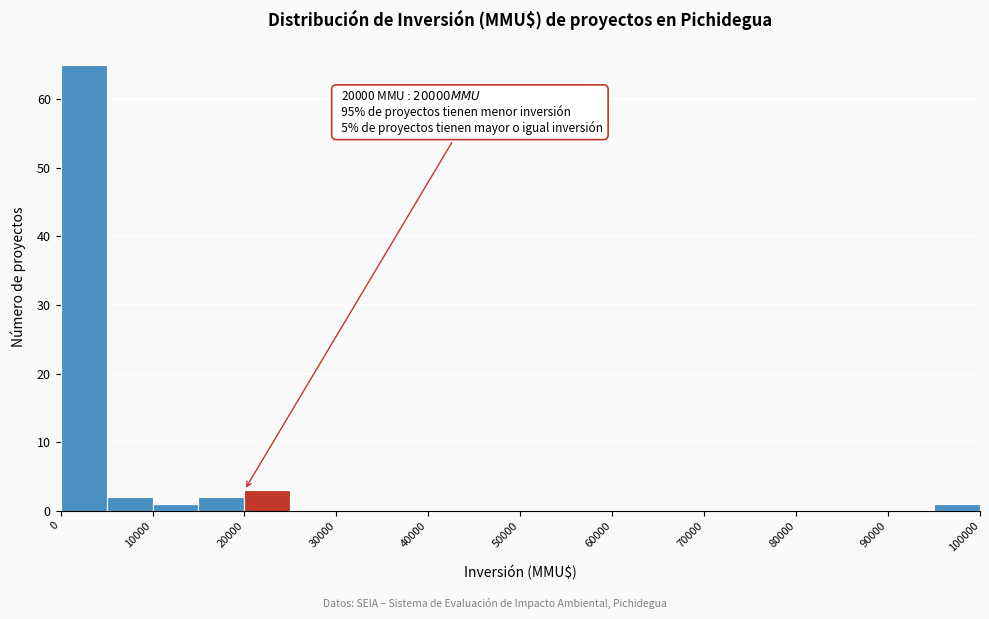

Which range on the x-axis has the tallest bar?

0 to 5000